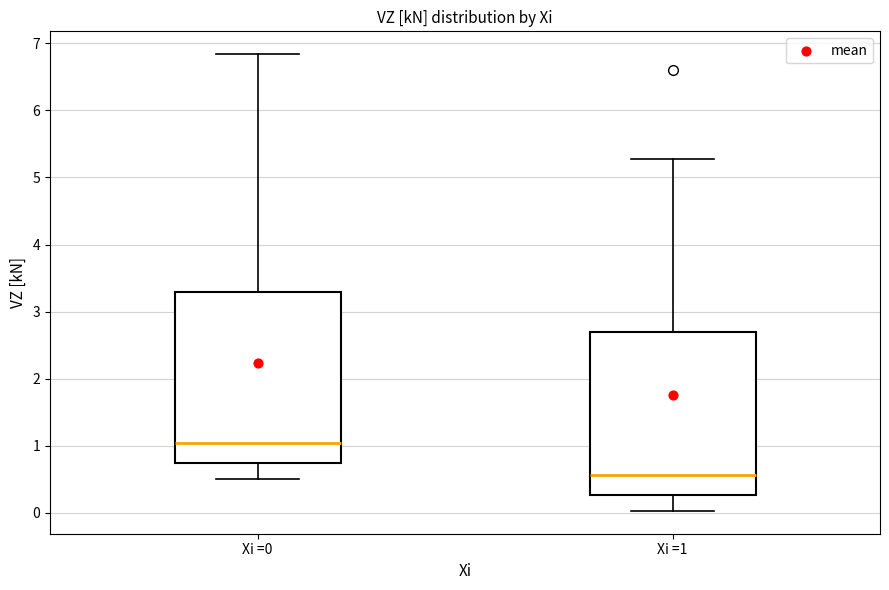

Which box's median line is the highest?

Xi =0